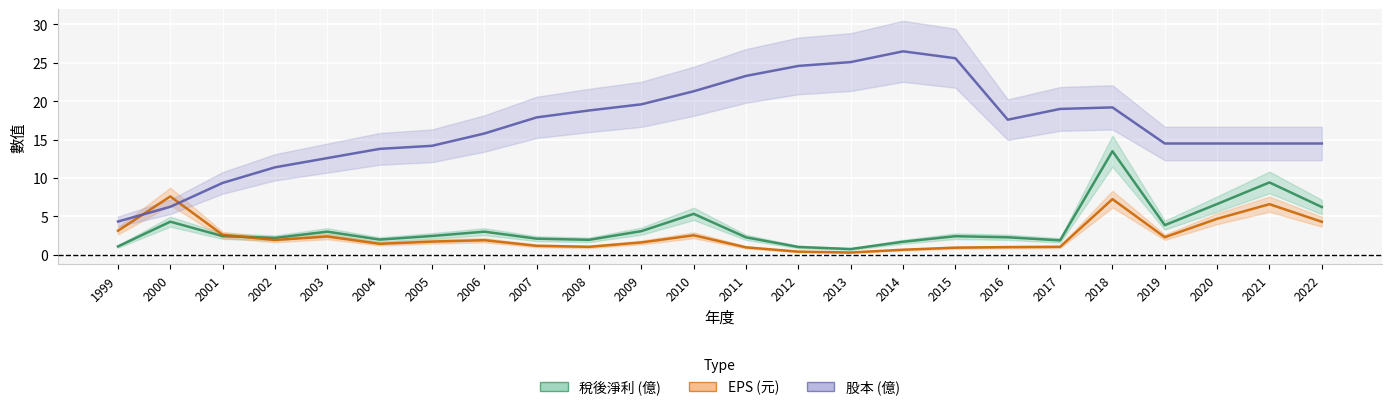

What is the average value of the 股本 series?

16.8